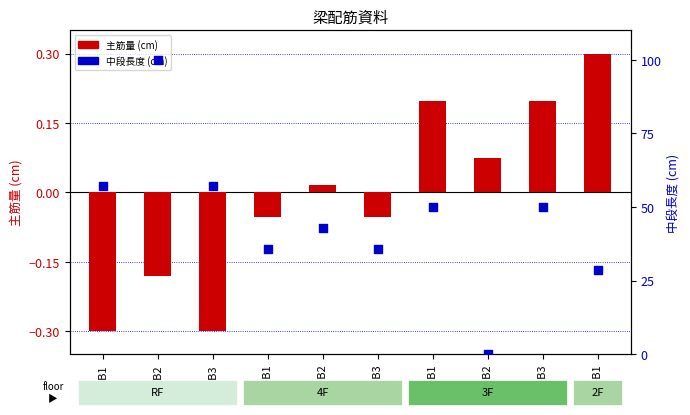

Which series has the widest spread of Y values?

中段長度 (cm)